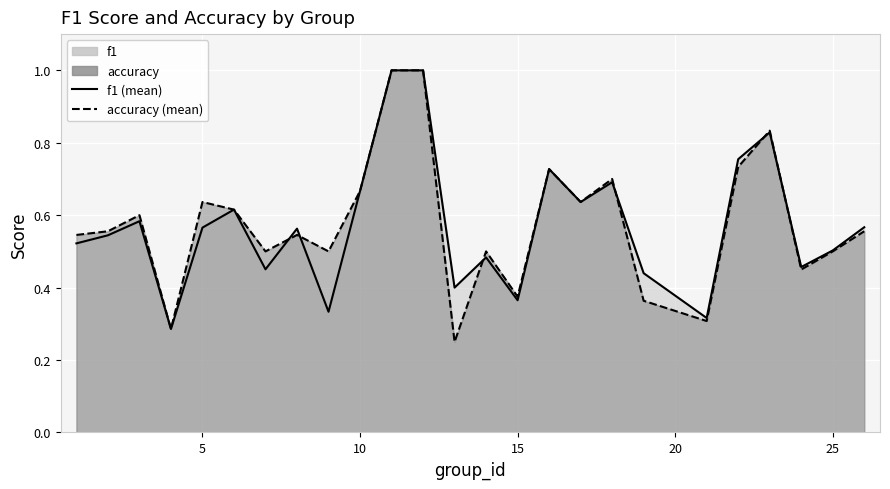

Reading left to right, transcribe all the data shown in this chart.

f1: 0.5	0.5	0.6	0.3	0.6	0.6	0.5	0.6	0.3	0.7	1.0	1.0	0.4	0.5	0.4	0.7	0.6	0.7	0.4	0.3	0.8	0.8	0.5	0.5	0.6
accuracy: 0.5	0.6	0.6	0.3	0.6	0.6	0.5	0.5	0.5	0.7	1.0	1.0	0.2	0.5	0.4	0.7	0.6	0.7	0.4	0.3	0.7	0.8	0.5	0.5	0.6